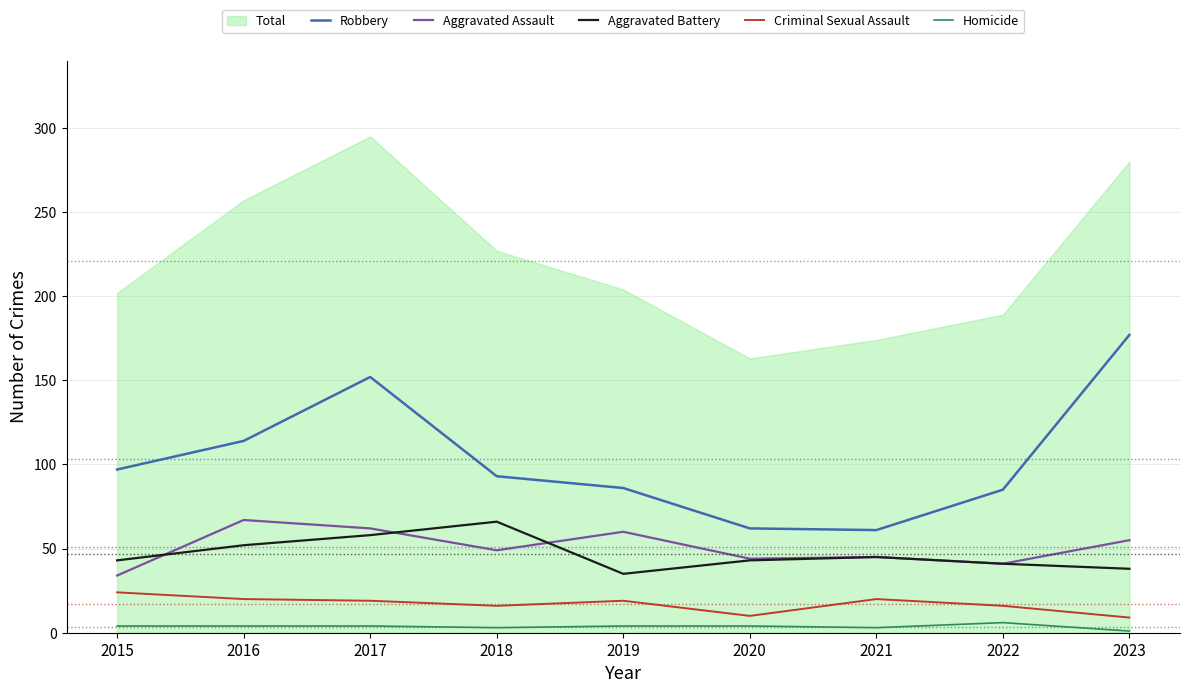

The value of Homicide at 2018 is 3. True or false?

True